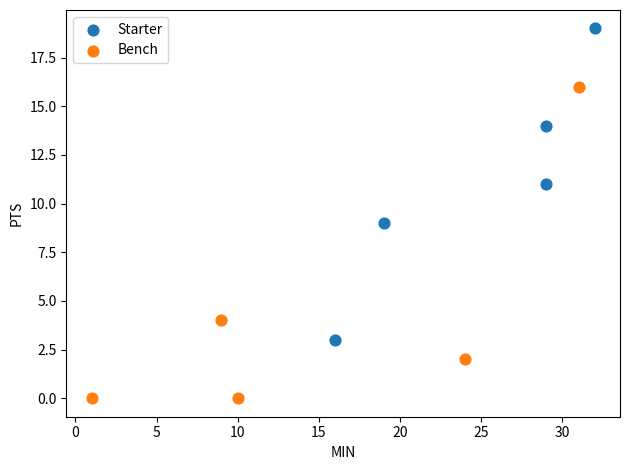

Which series reaches the maximum Y coordinate?

Starter